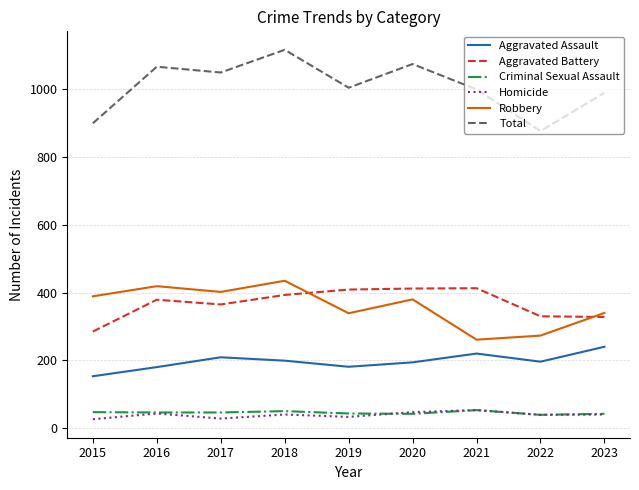

At which label does Aggravated Assault reach its minimum?

2015